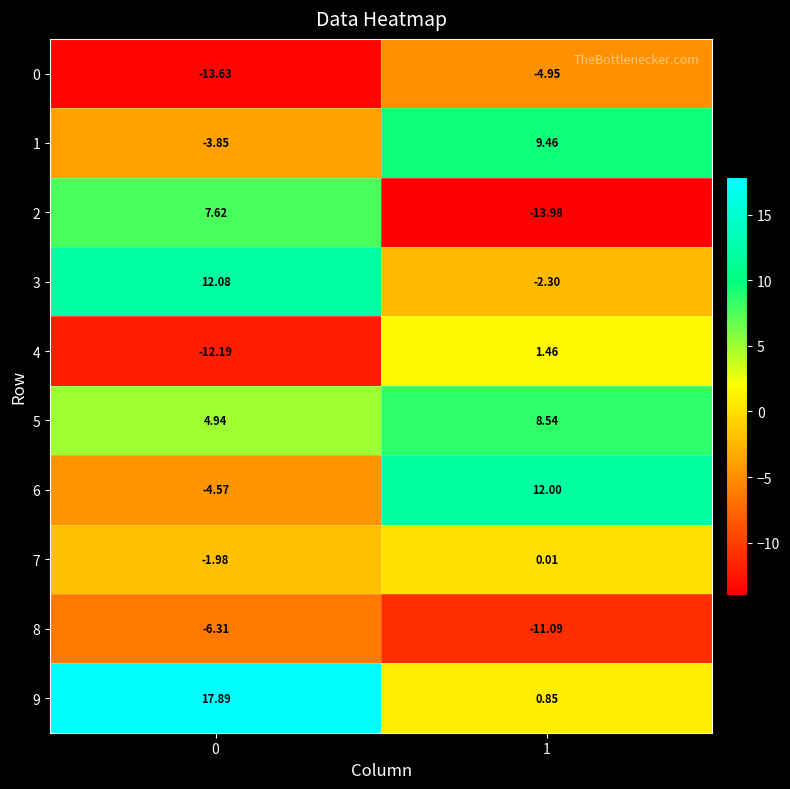

At how many categories does at least one series exceed 9?

2